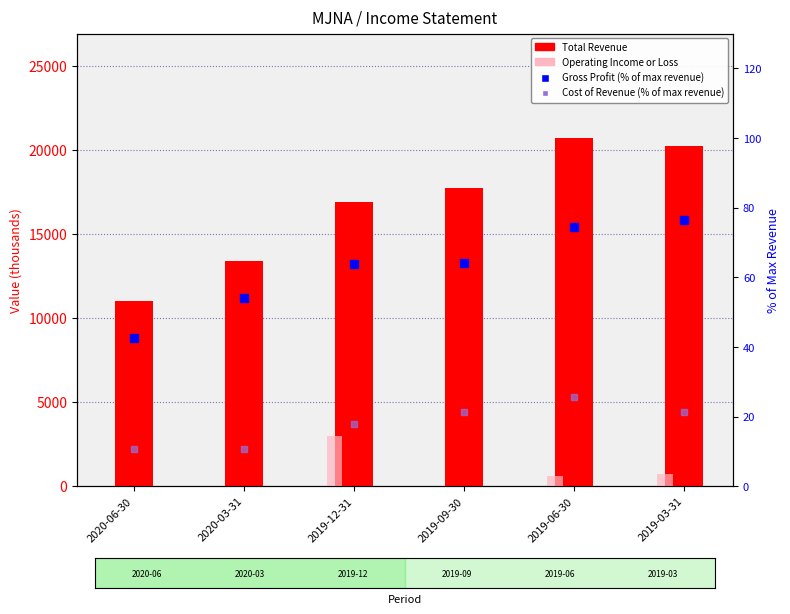

Which series has the largest range (max minus min)?

Total Revenue